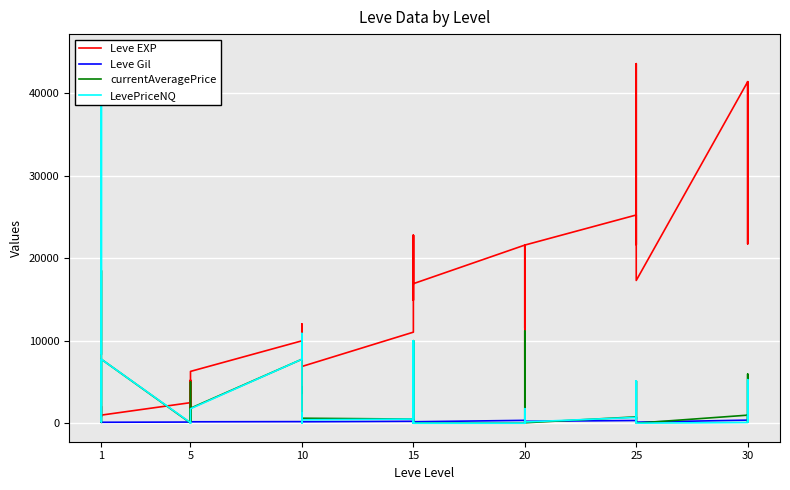

At which category does the chart reach its minimum across all series?

15